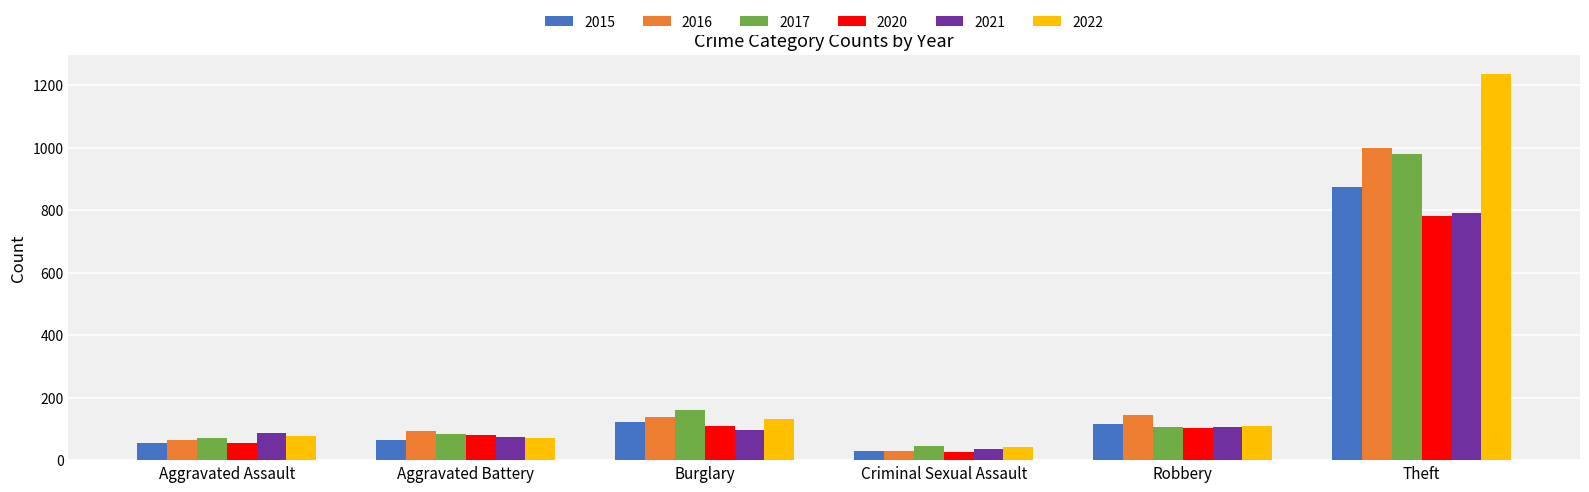

At which category is the sum across all series the highest?

Theft